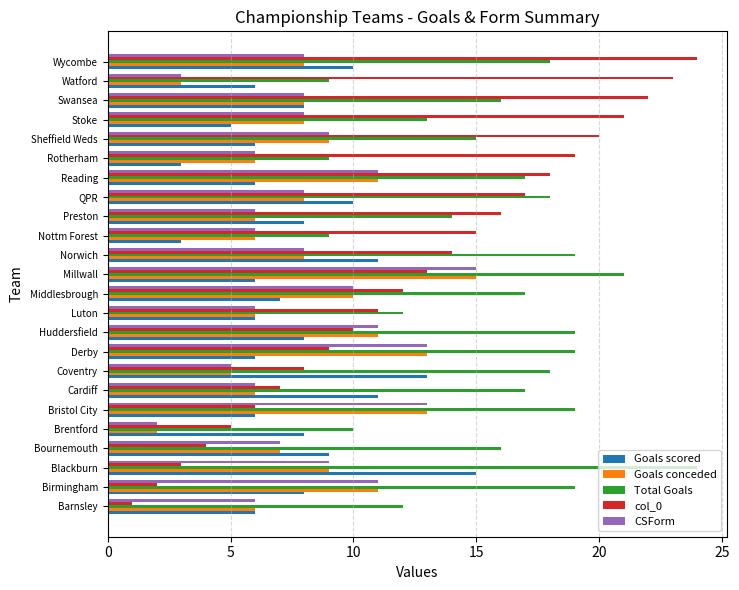

Which category has the lowest value across all series?

Barnsley